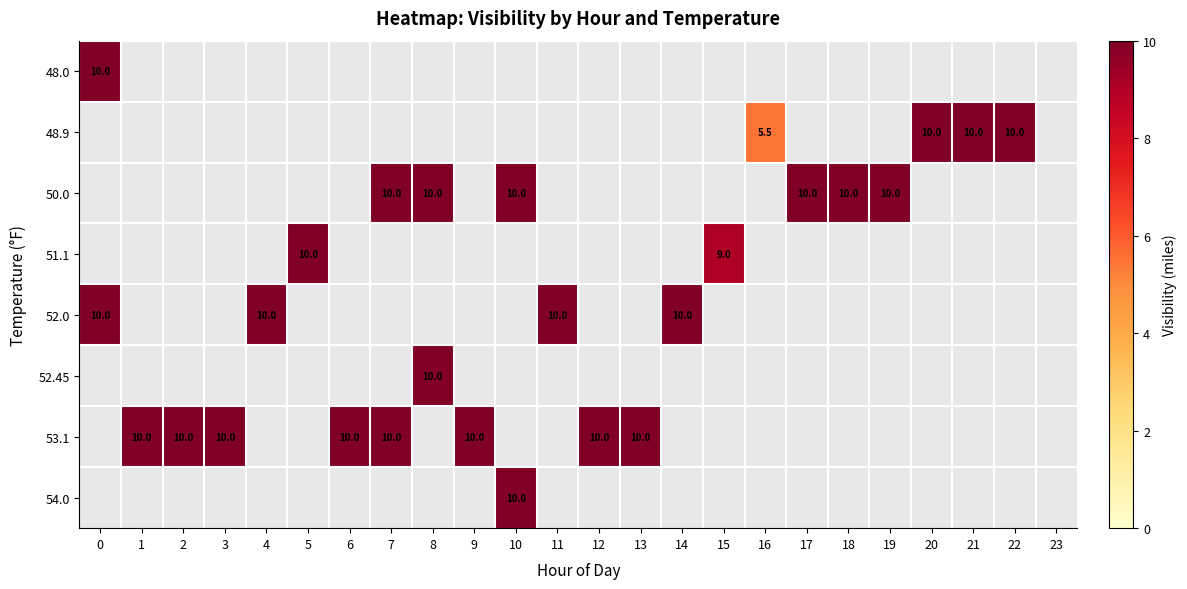

Is the value of 50.0 at 7 greater than the value of 52.0 at 15?

No